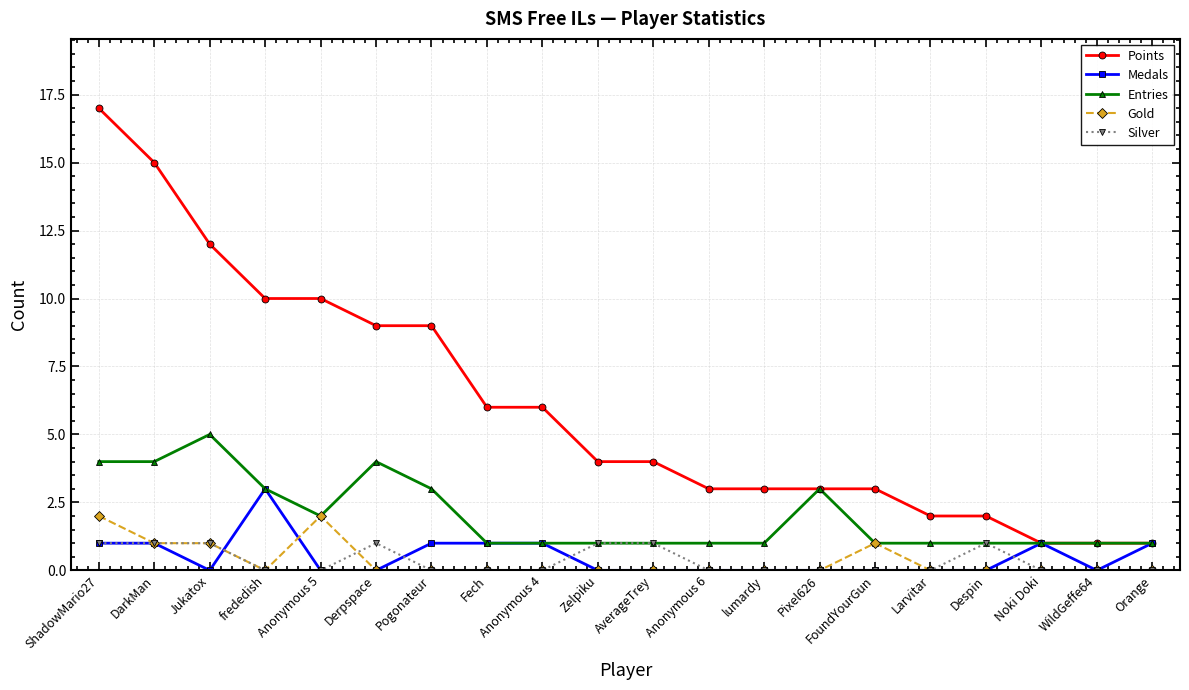

Is the value of Medals at Anonymous 4 greater than the value of Gold at WildGeffe64?

Yes